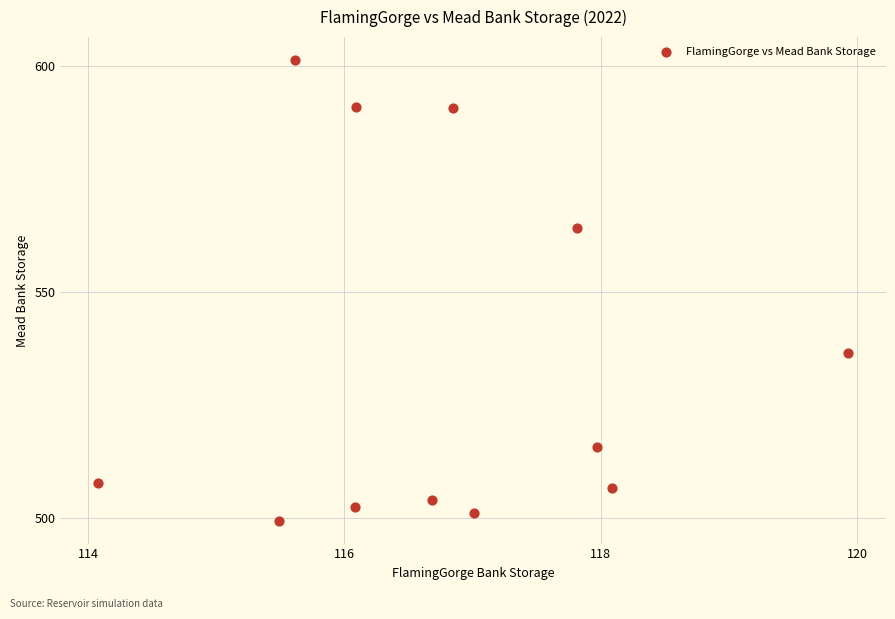

What is the average Y value?

535.1